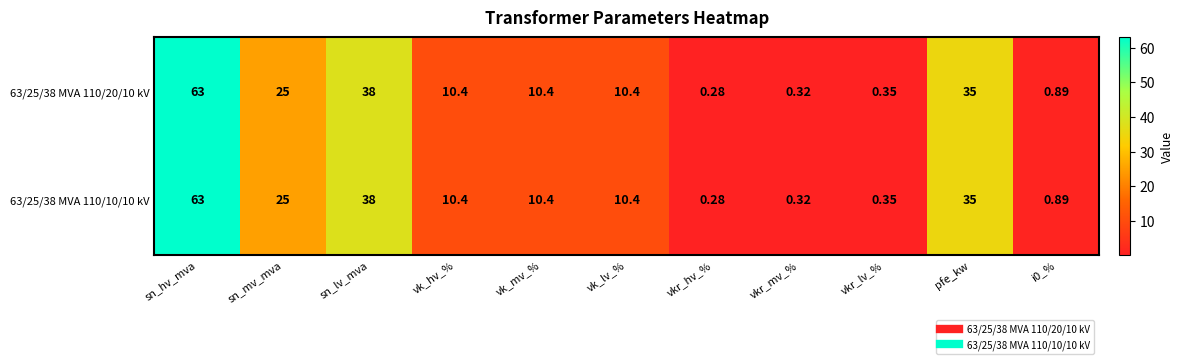

At which category does the chart reach its peak across all series?

sn_hv_mva